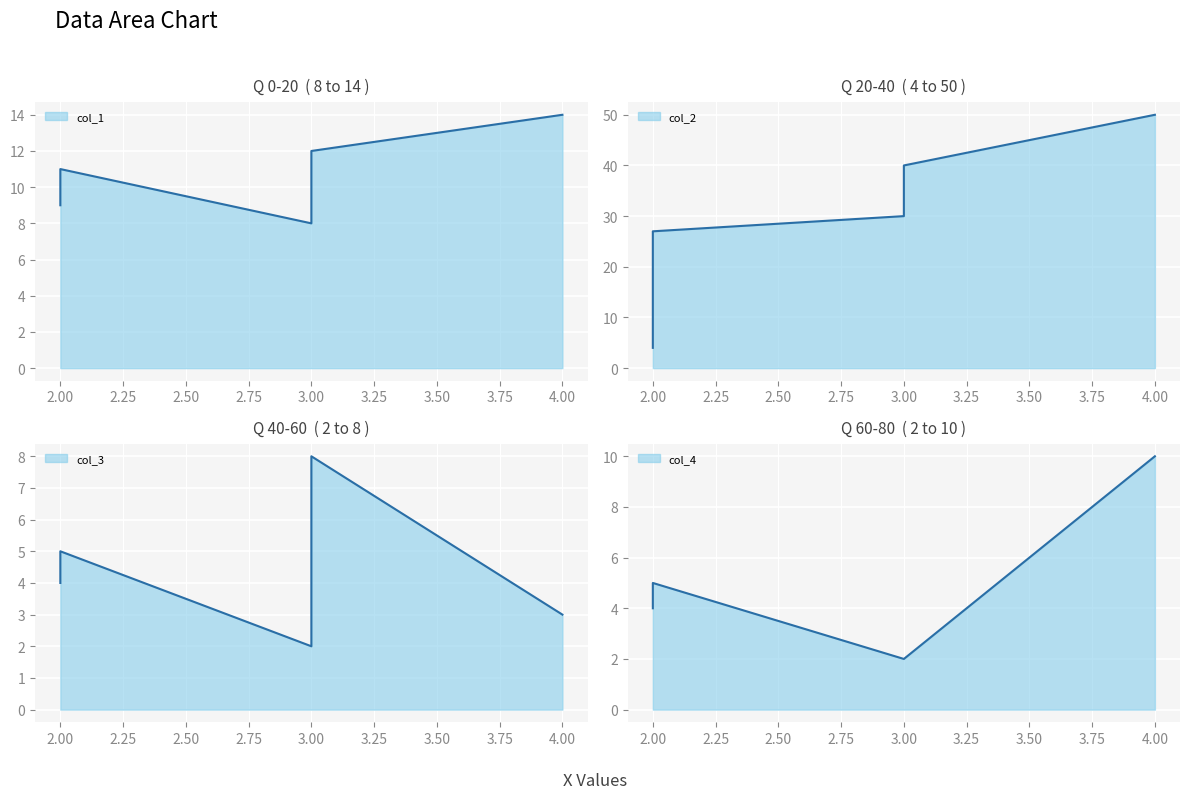

What are all the series names shown in the legend?

col_1, col_2, col_3, col_4